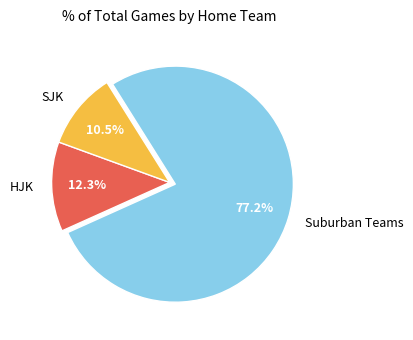

What is the largest slice in the pie chart?

Suburban Teams